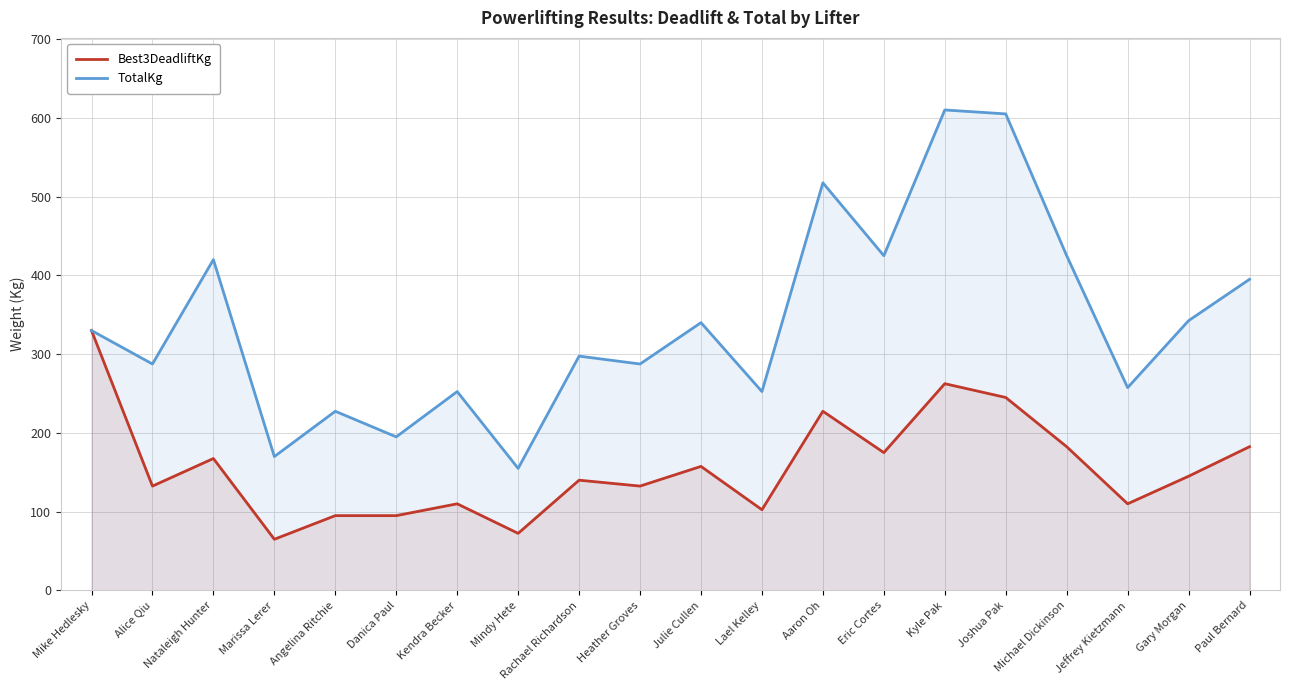

What is the sum of the Best3DeadliftKg values at Michael Dickinson and Nataleigh Hunter?

350.0